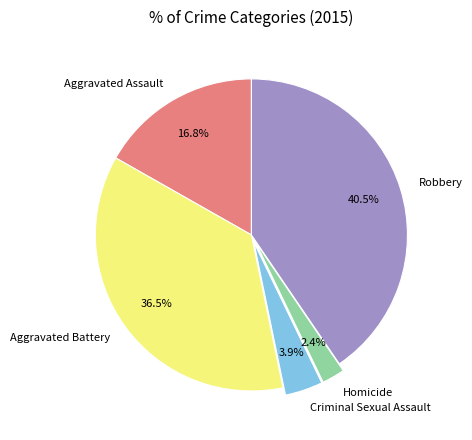

Count the number of slices in the pie.

5